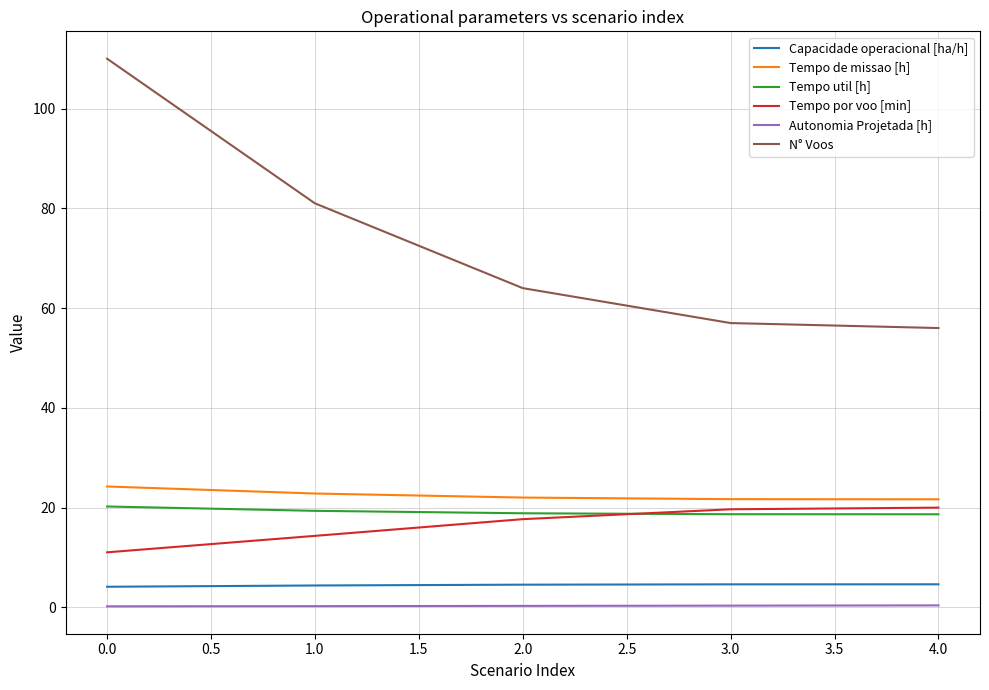

True or false: Tempo por voo [min] and Tempo de missao [h] cross at least once.

False